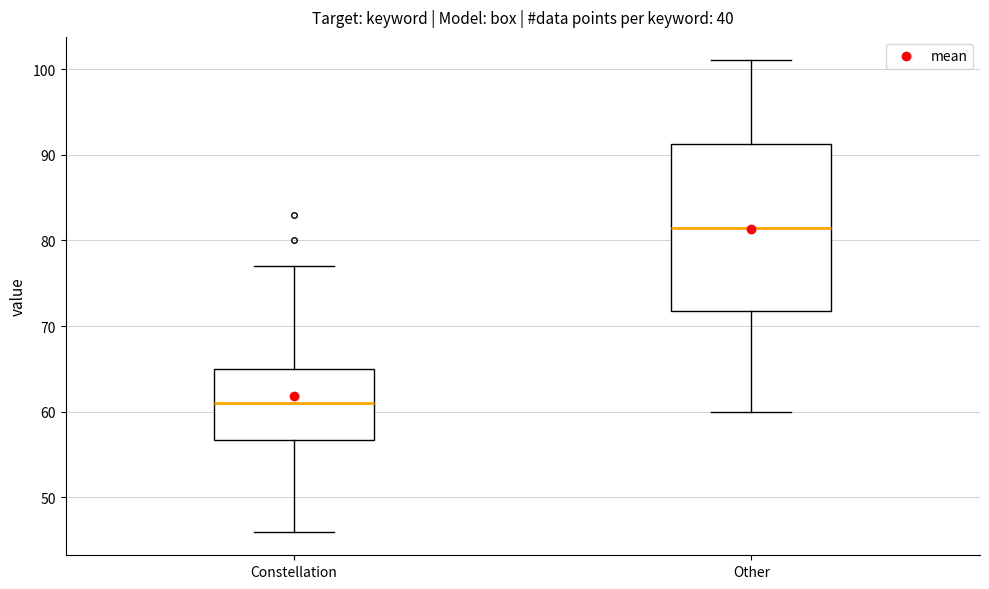

Which box's median line is the highest?

Other